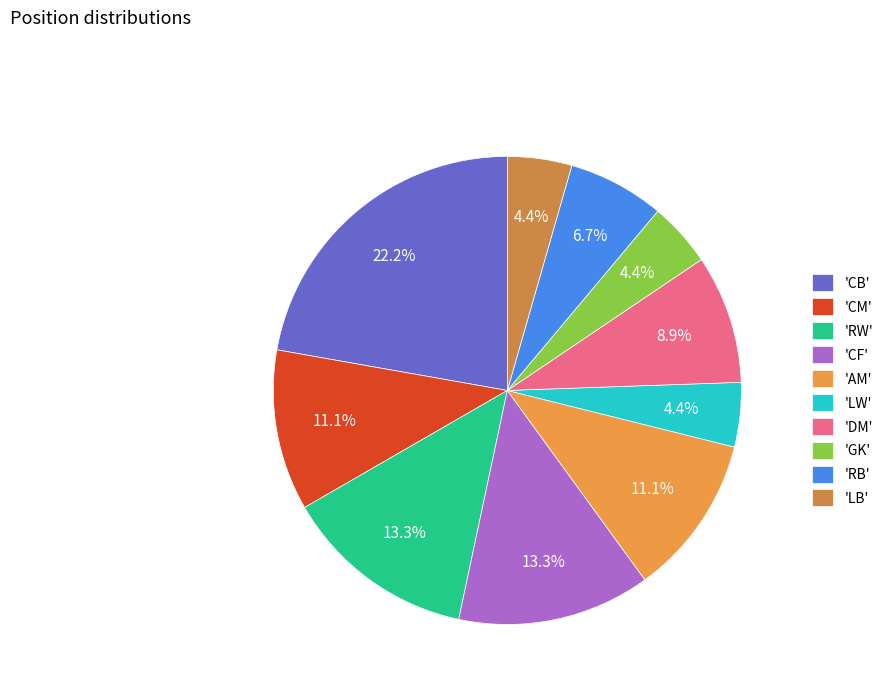

How many slices are in this pie chart?

10